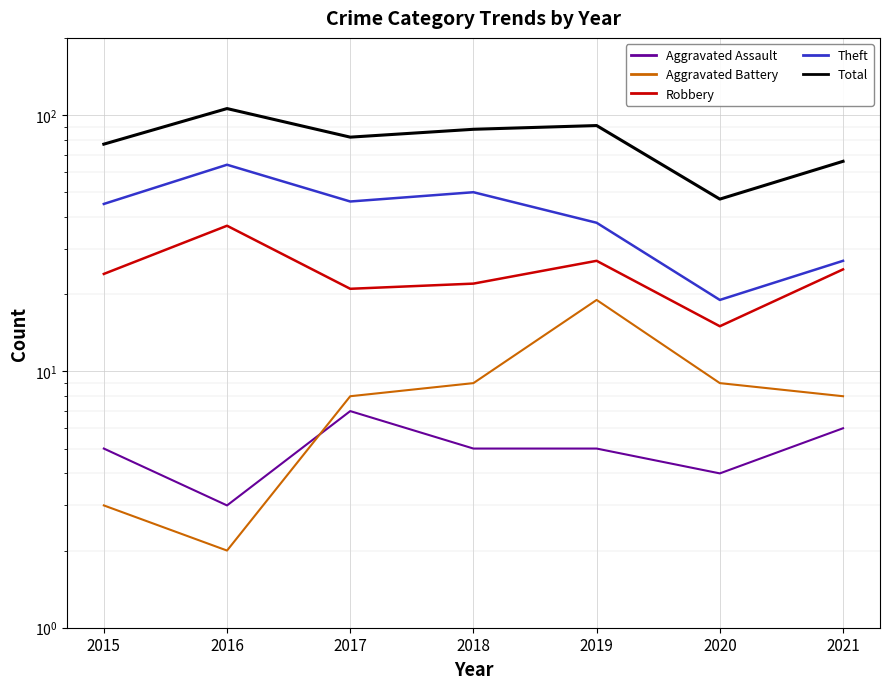

Is this an area chart (filled region under the line)?

No